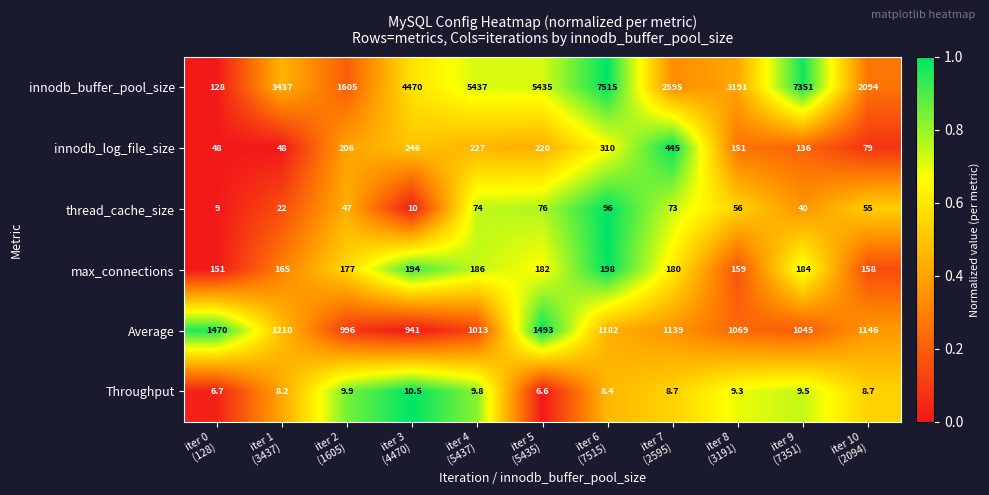

What is the difference between the second highest and minimum values in the Average series?

529.0